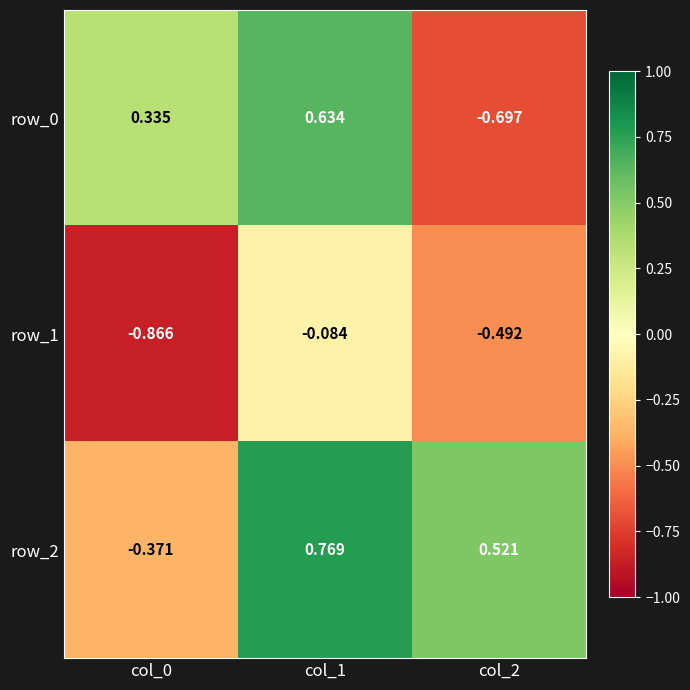

What is the sum of all row_2 values?

0.9